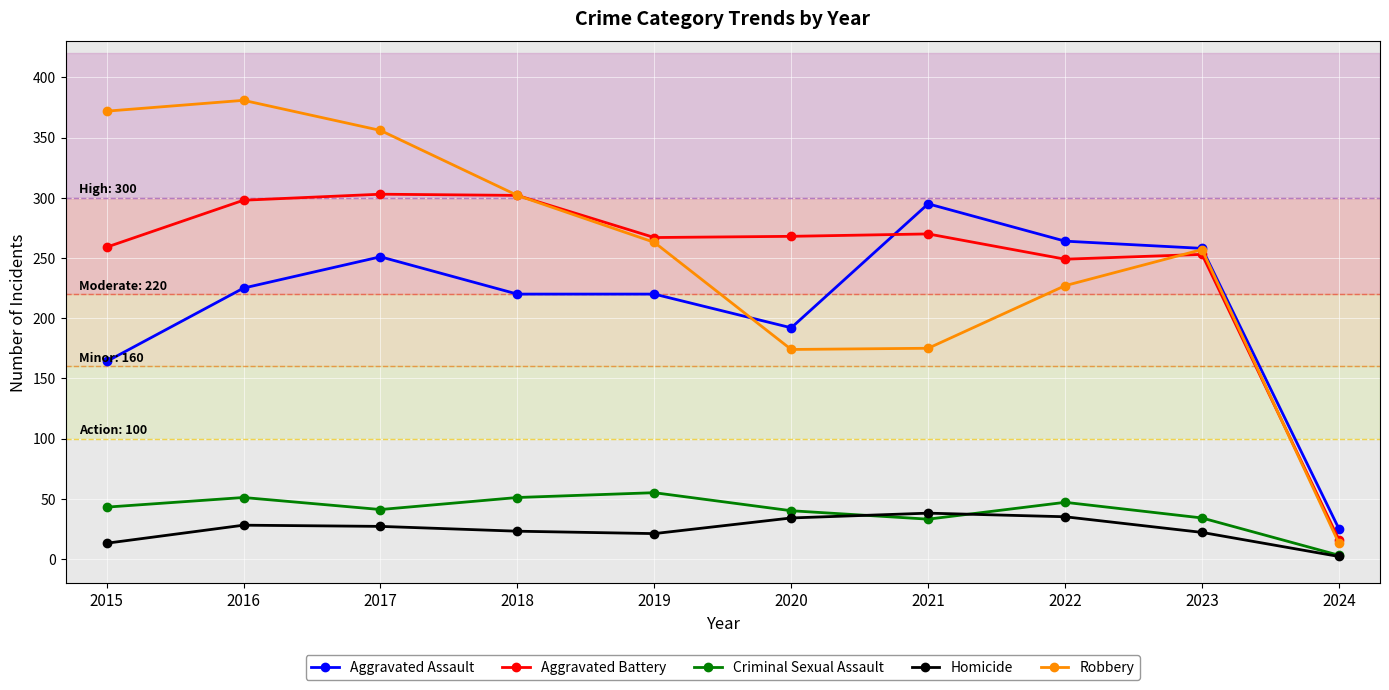

In Criminal Sexual Assault, how many points are lower than both neighbors (excluding endpoints)?

2